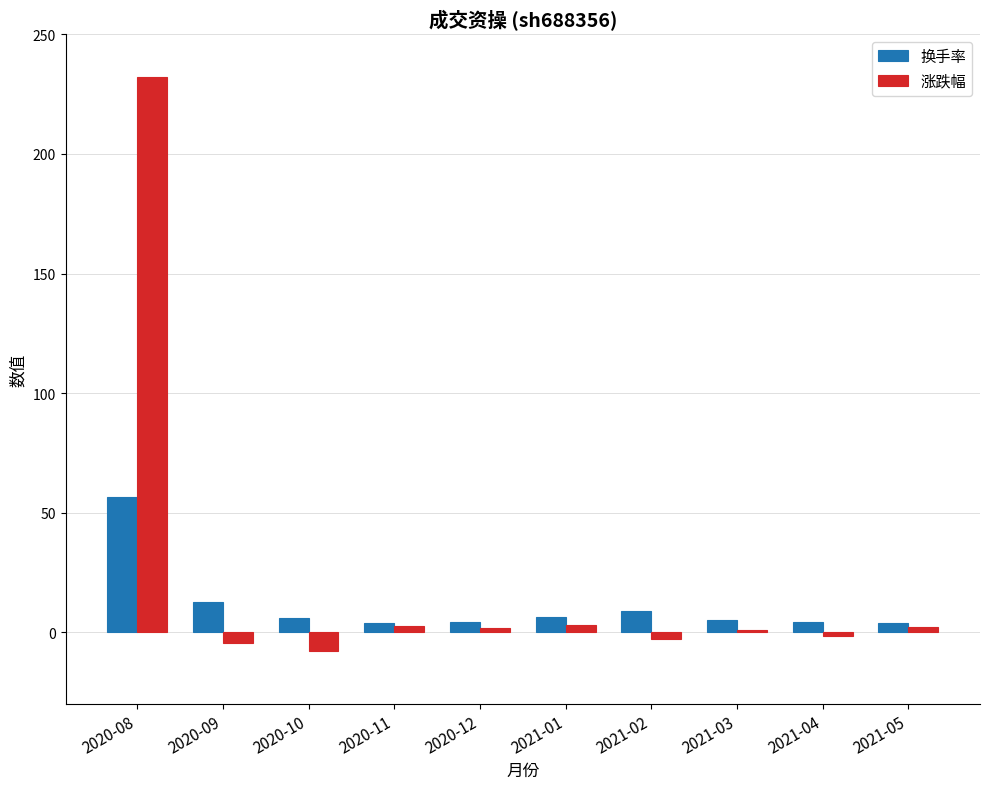

Does the chart contain any negative values?

Yes